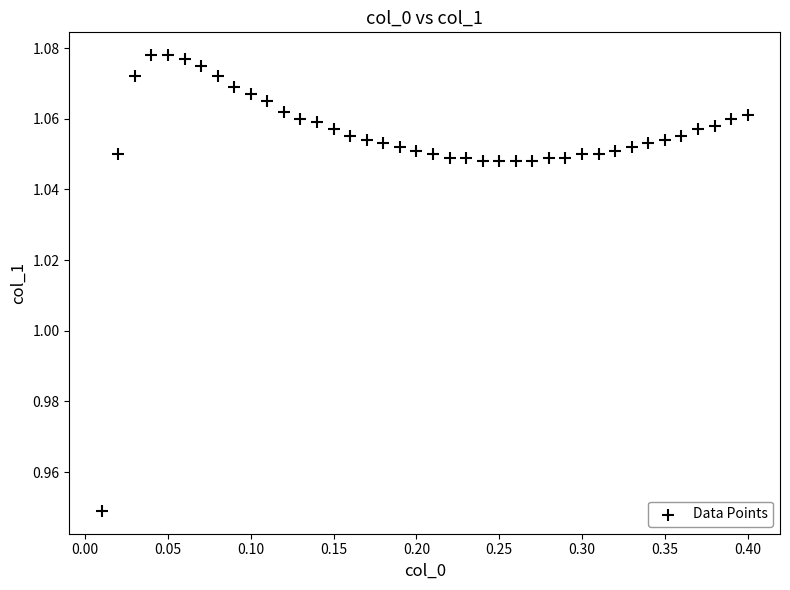

What is the range of X values (max minus min)?

0.4